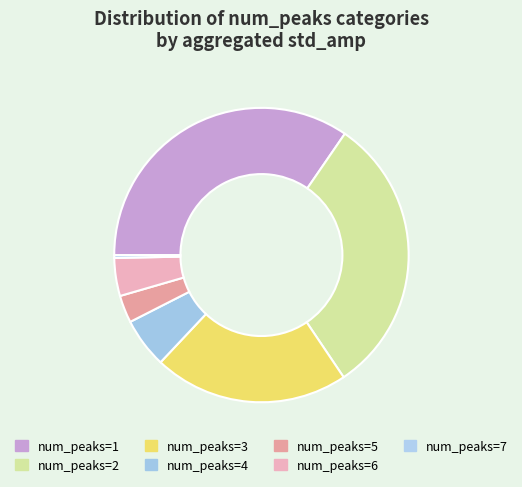

Which category has the biggest portion of the pie?

num_peaks=1